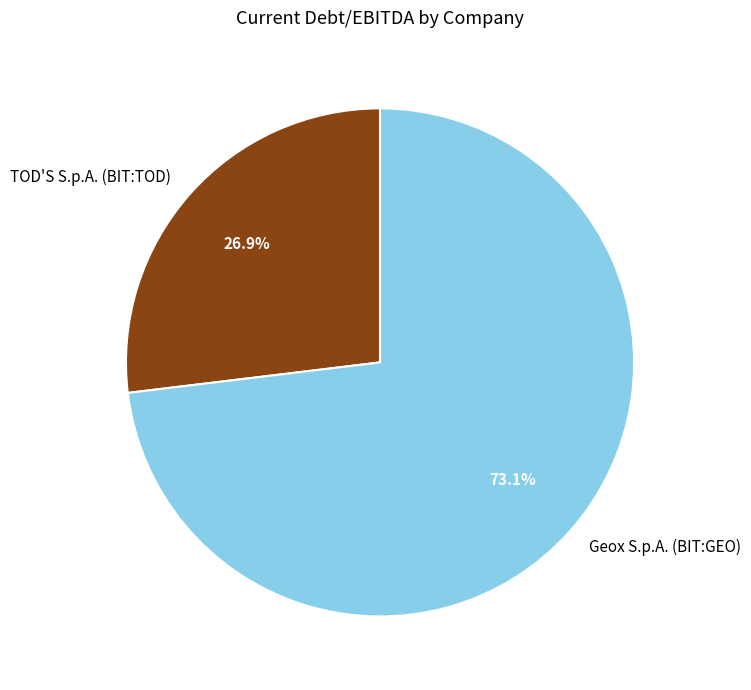

Count the number of slices in the pie.

2